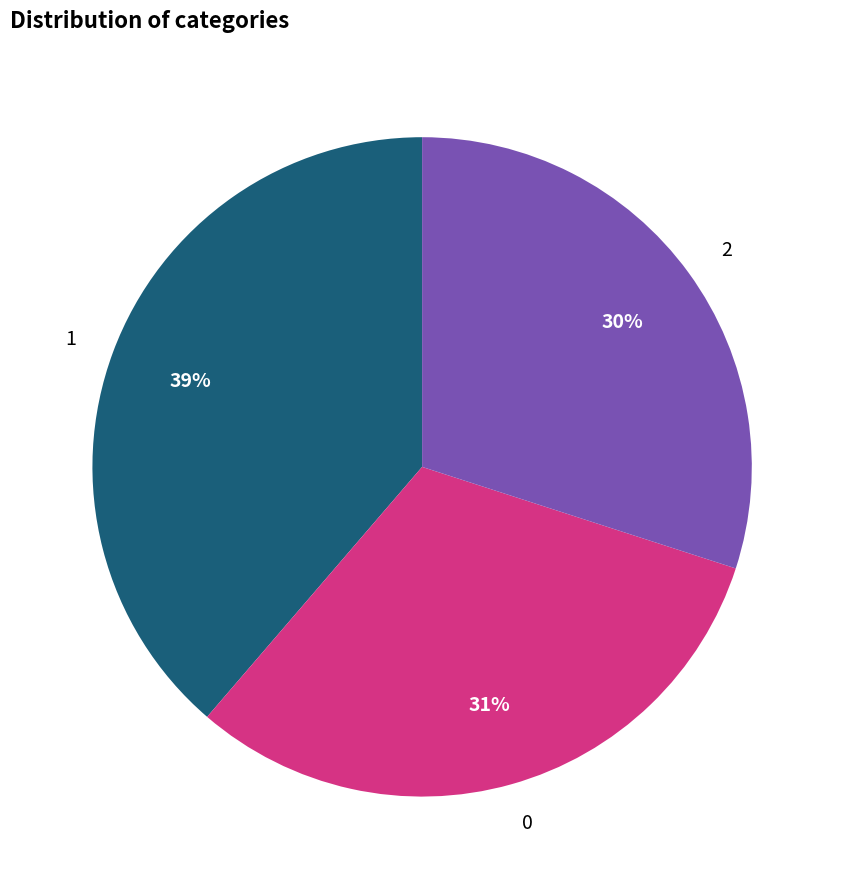

Does any single category account for the majority?

No